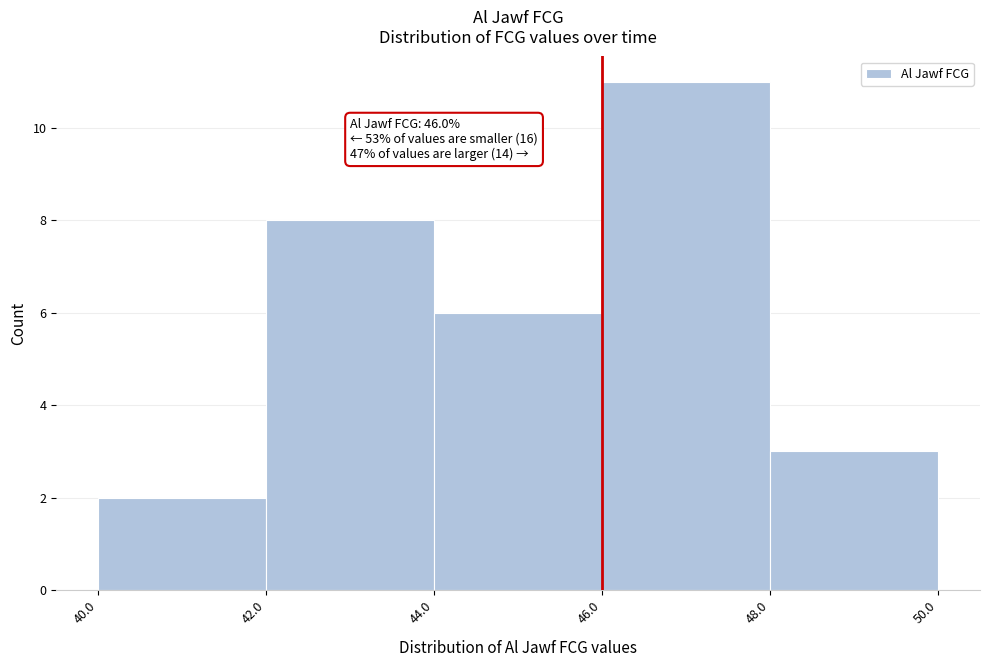

Over which range of the x-axis is the bar tallest?

46.0 to 48.0